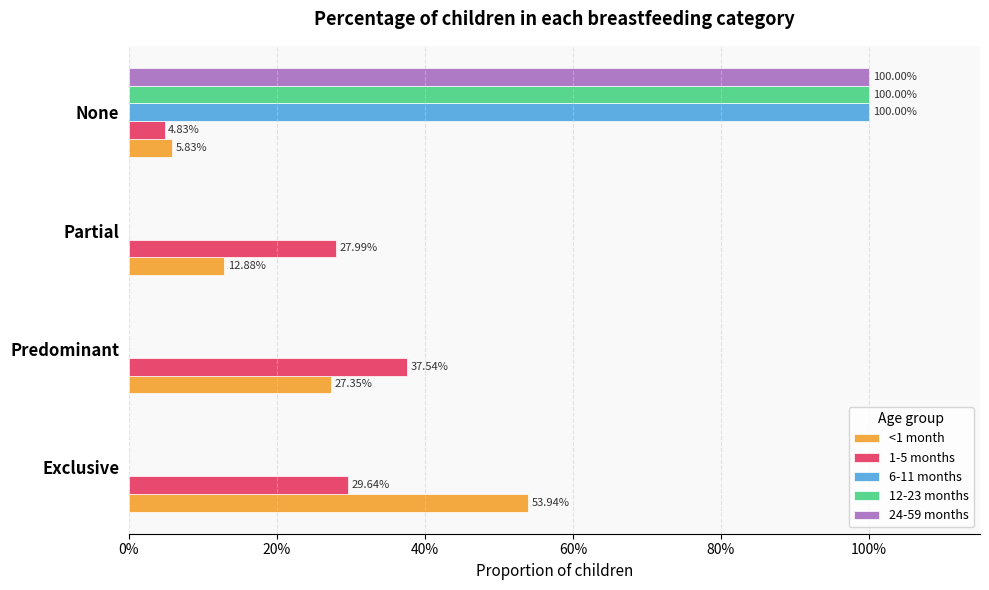

How many <1 month values are between 0 and 1?

4